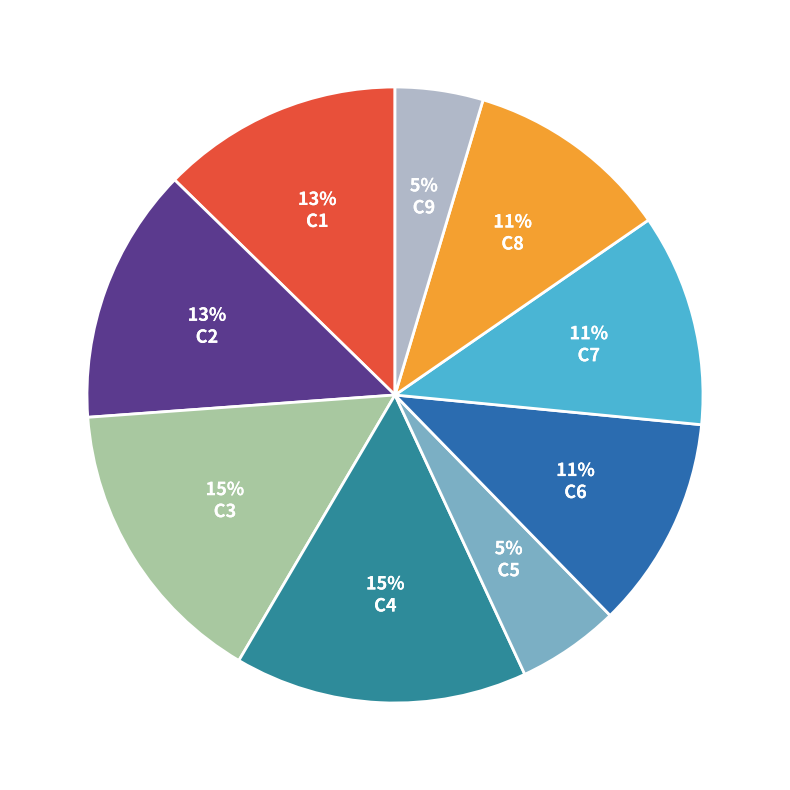

Does any single category account for the majority?

No